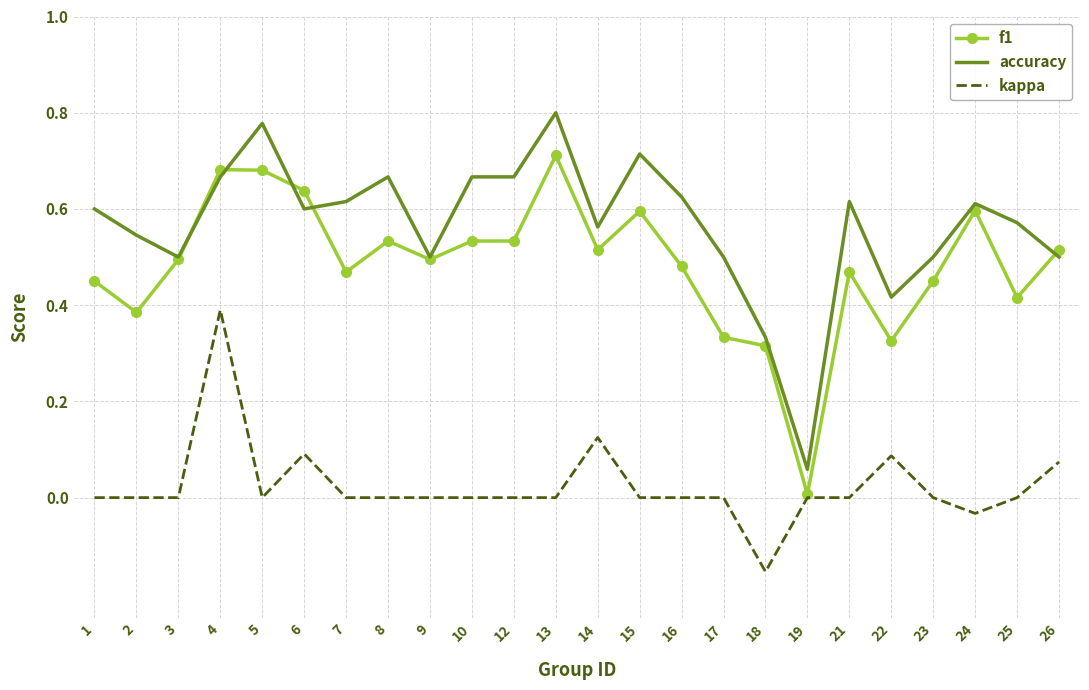

At which category does the chart reach its minimum across all series?

18